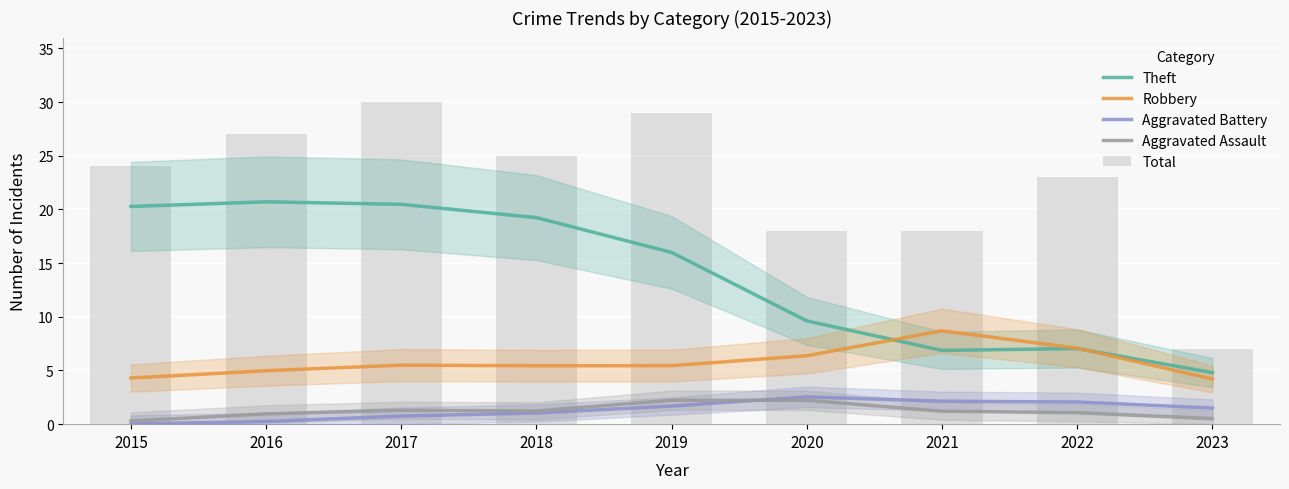

True or false: Aggravated Battery has a value of 3.2 at 2022.

False